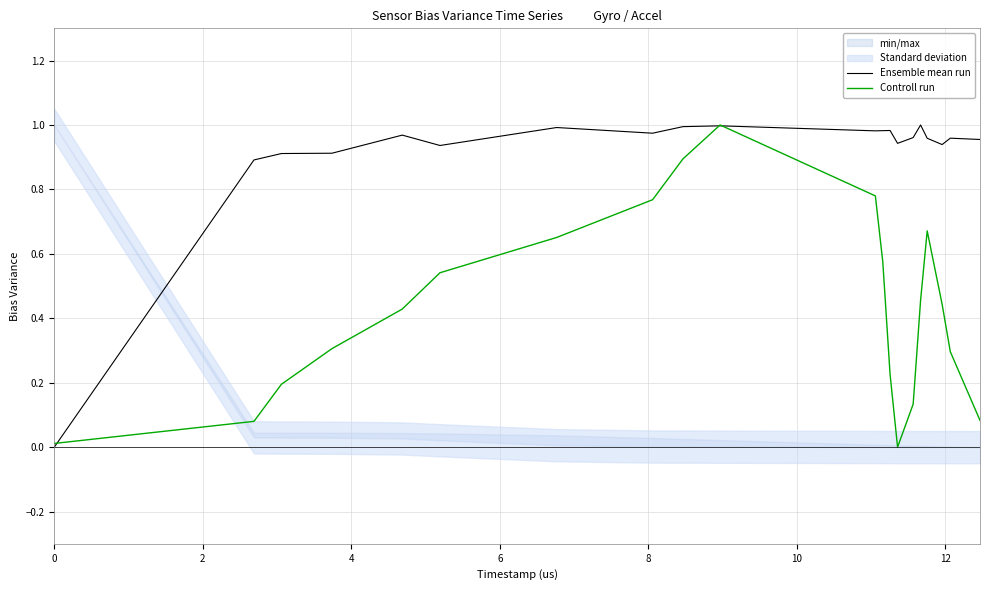

Which series ends up on top after the final intersection of Ensemble mean run and Controll run?

Ensemble mean run